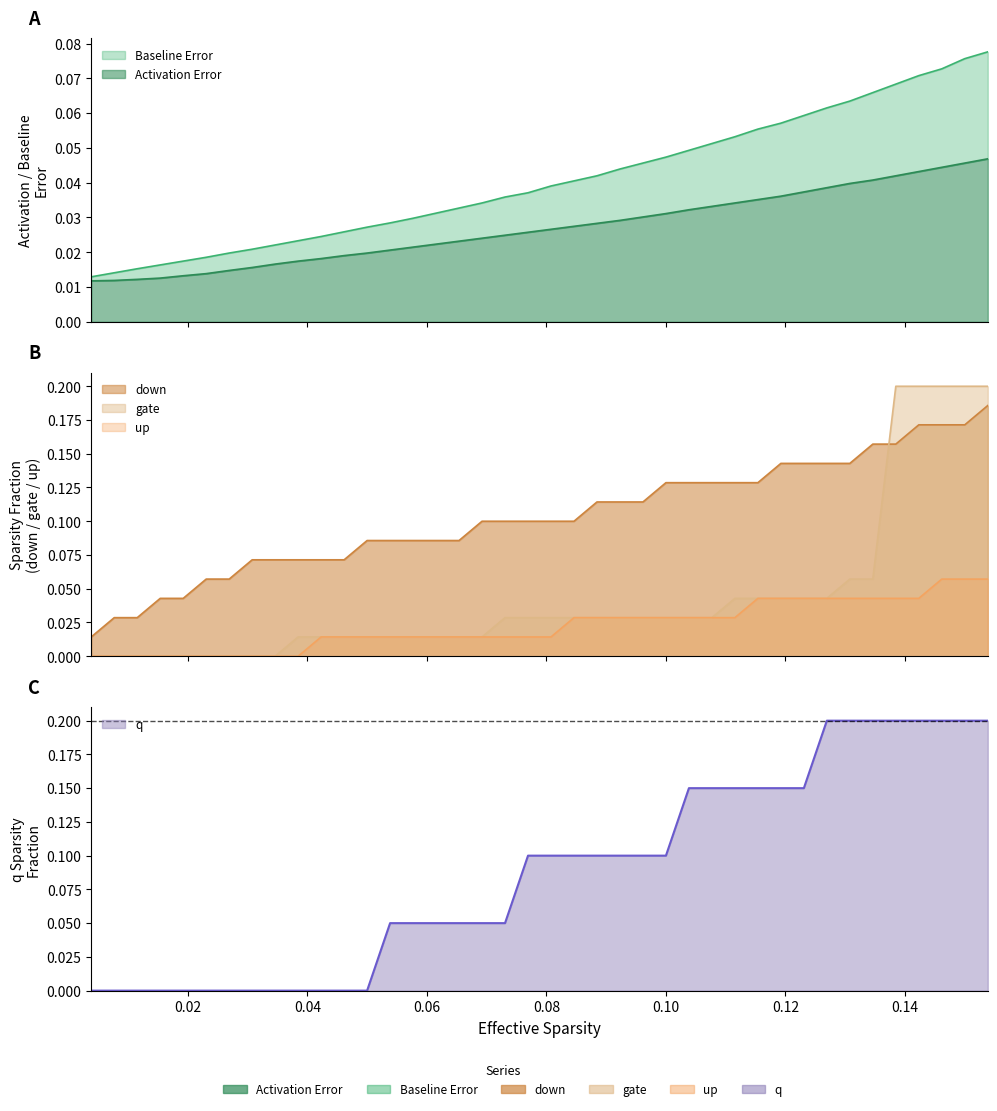

How many series are shown in this chart?

6